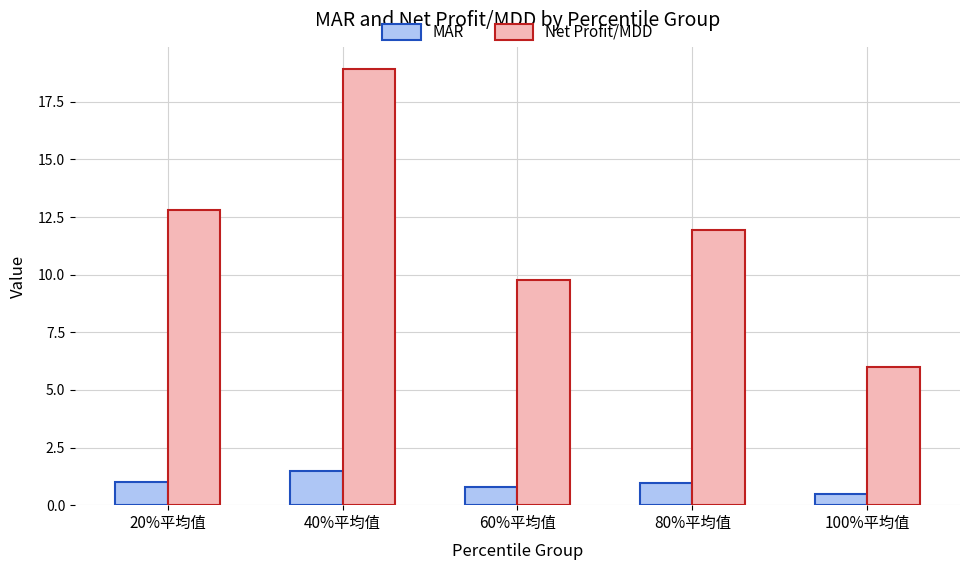

The MAR series shows 1.0 at 80%平均值. True or false?

True